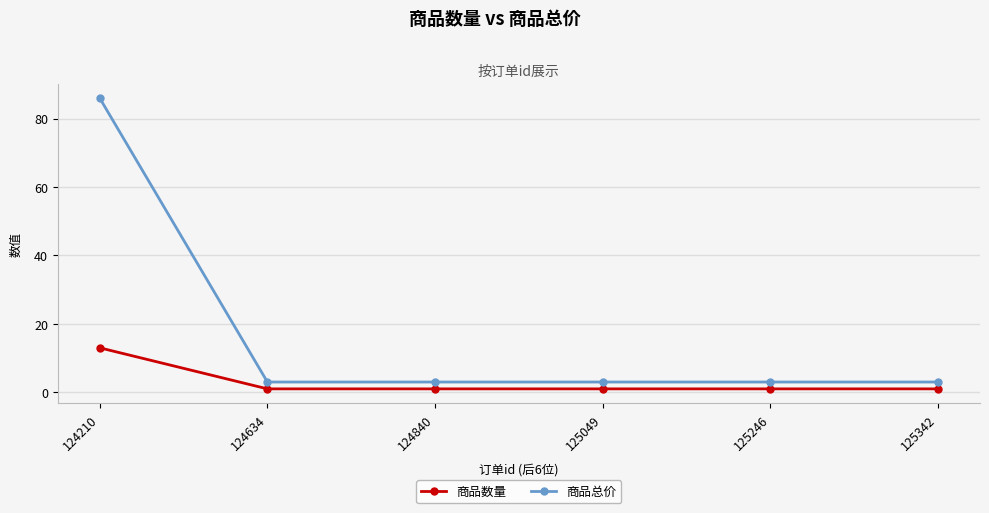

What is the highest value of the 商品总价 series?

86